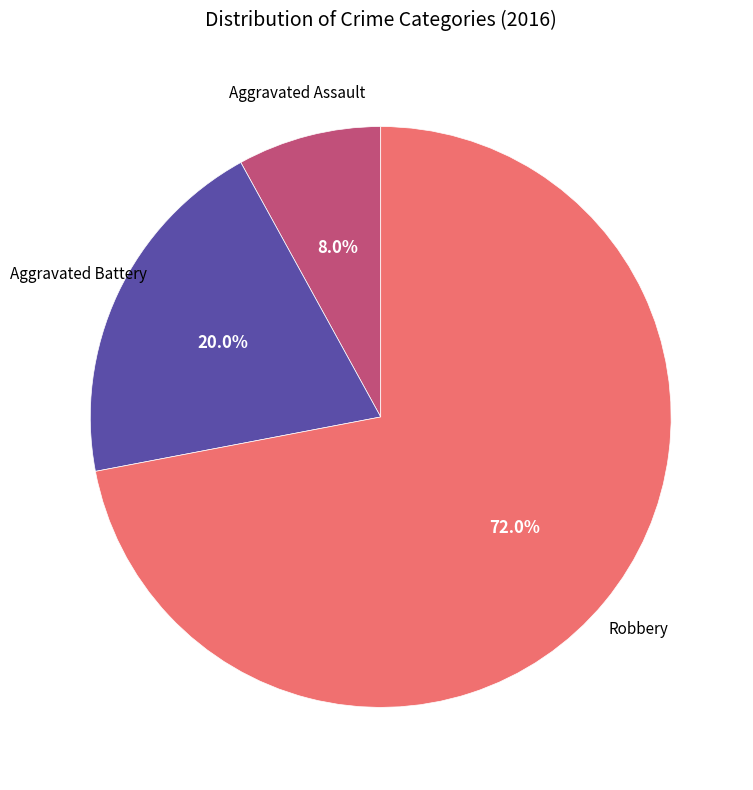

Does any single category account for the majority?

Yes